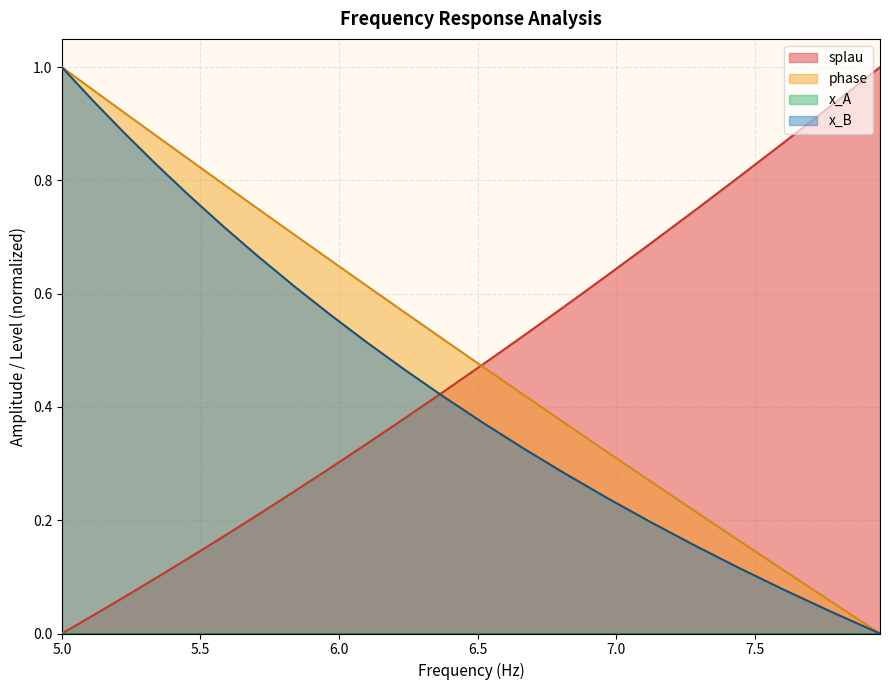

How many lines are shown in the chart?

3